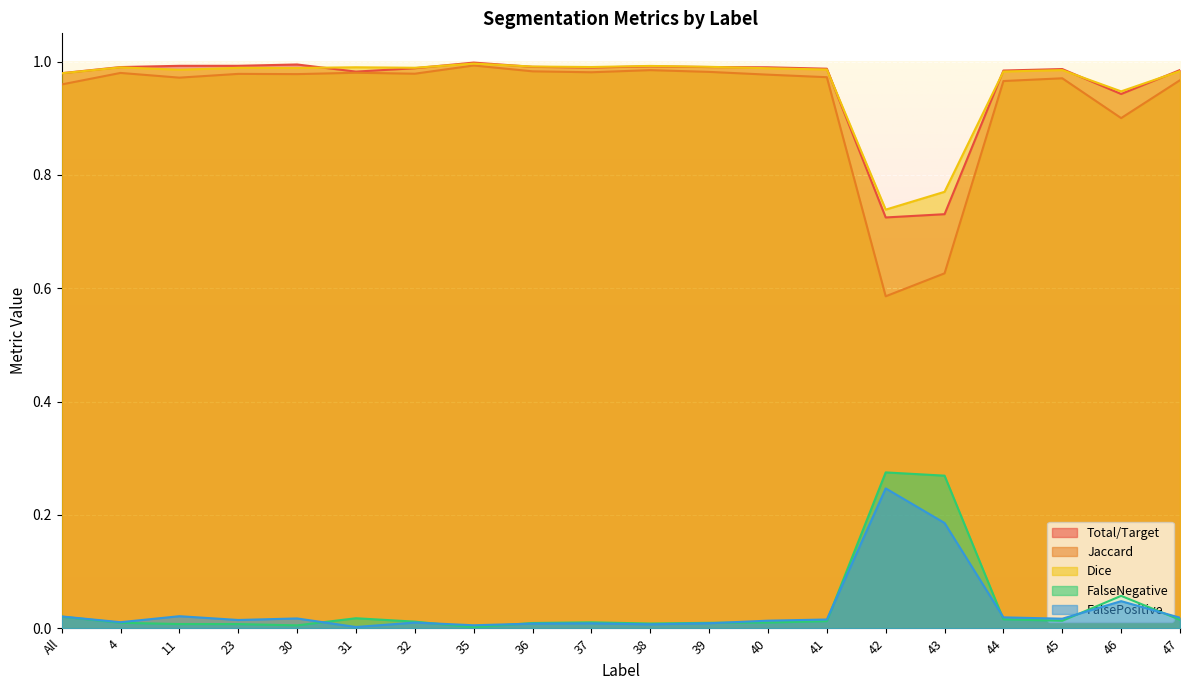

How many times do FalseNegative and FalsePositive cross each other?

8